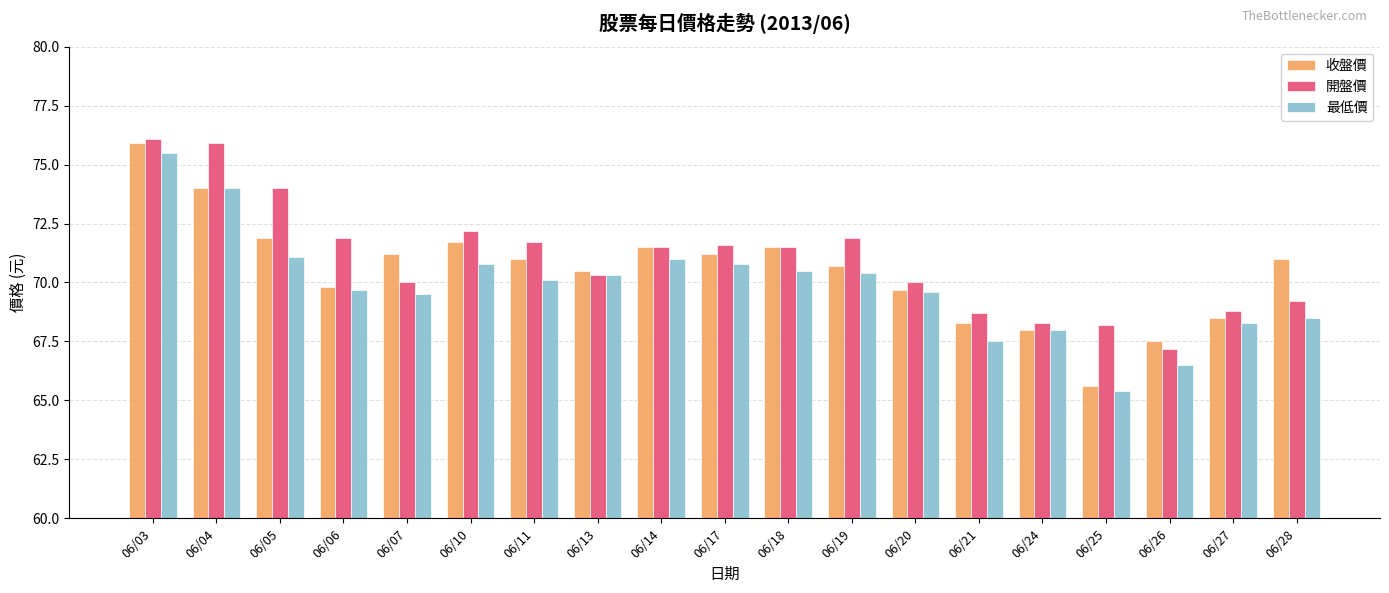

The 開盤價 series shows 71.5 at 06/18. True or false?

True